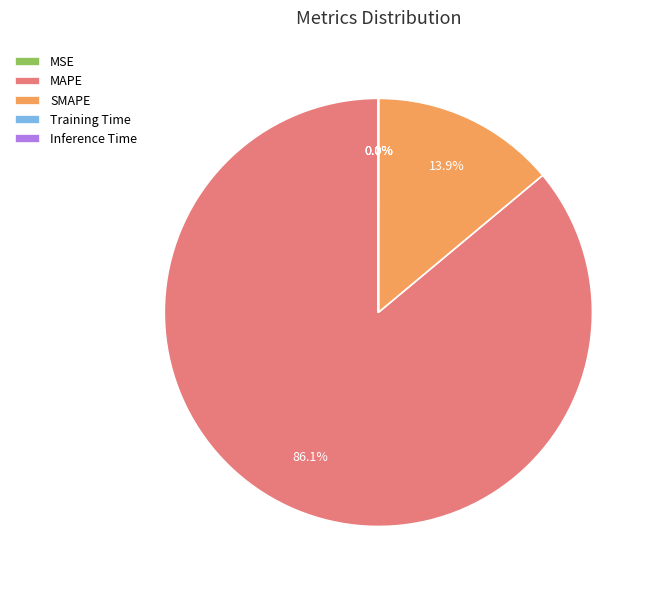

Between MAPE and SMAPE, which is larger?

MAPE